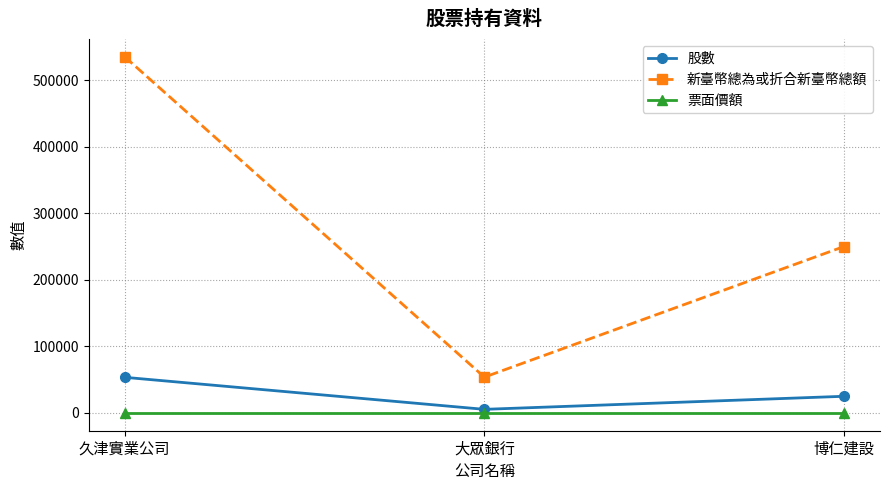

What is the value of the 票面價額 point at the 3rd from the left?

10